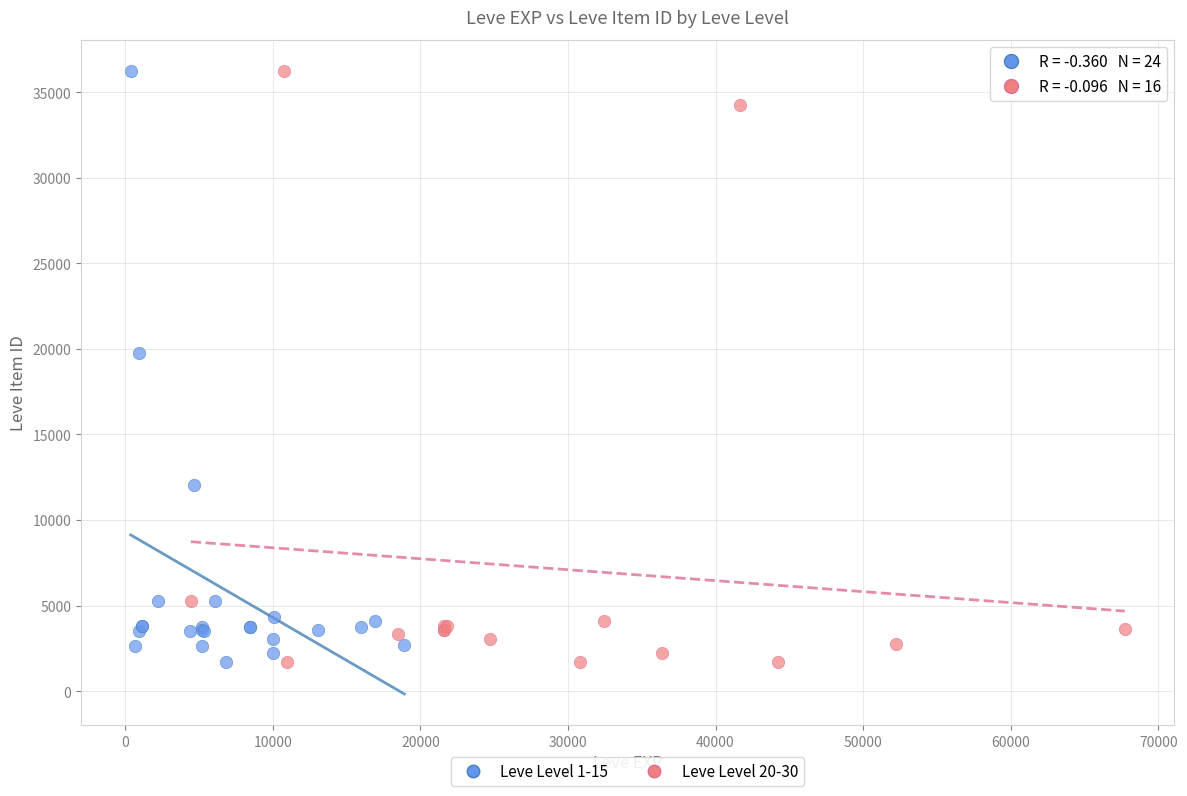

What are all the series names shown in the legend?

Leve Level 1-15, Leve Level 20-30